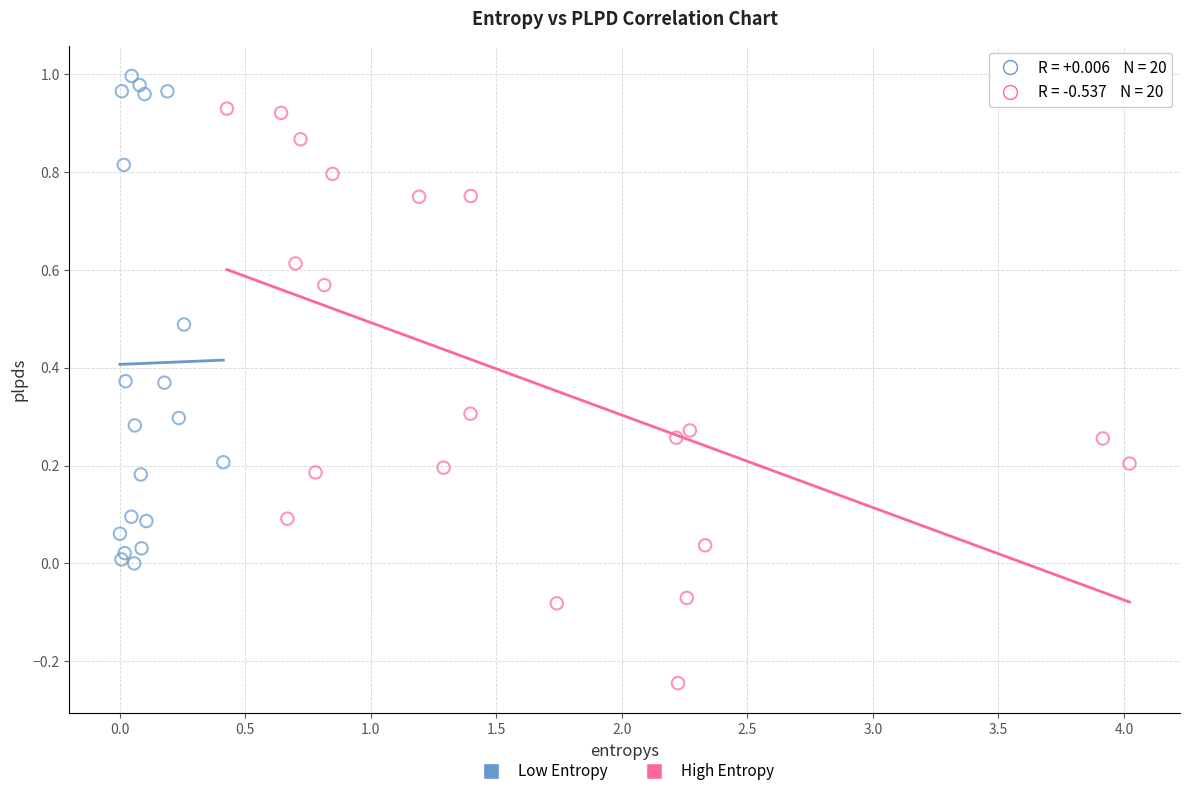

Which series reaches the minimum Y coordinate?

High Entropy